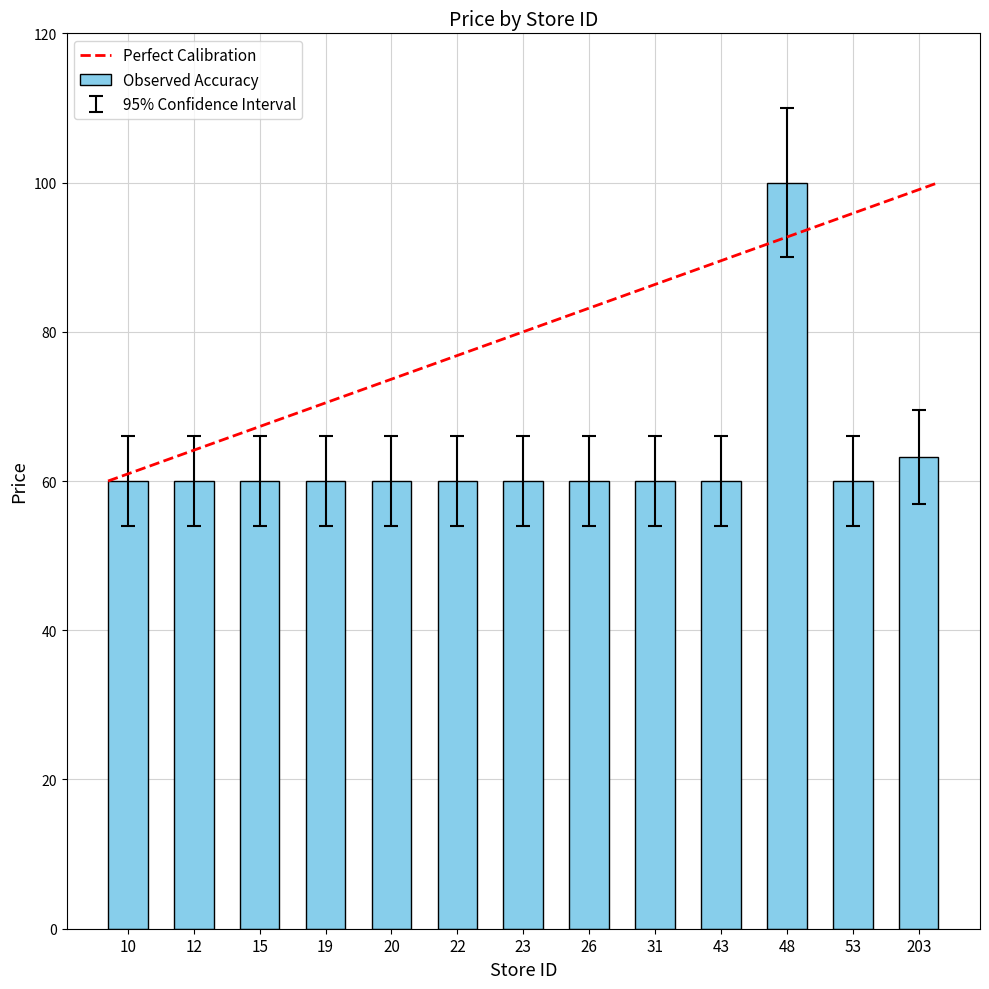

What is the value of the 11th bar from the left?

100.0